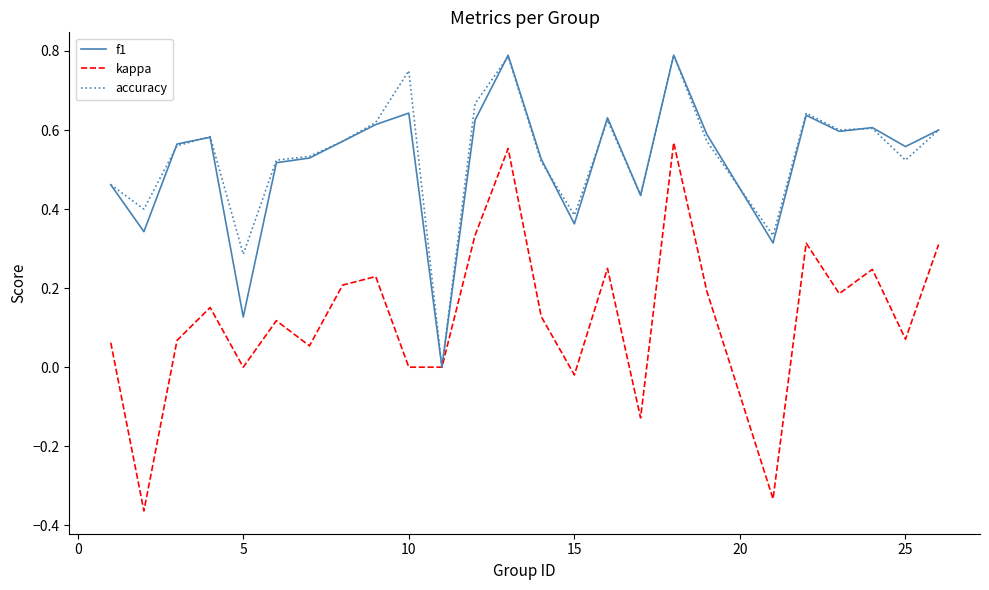

Which series has the largest range (max minus min)?

kappa